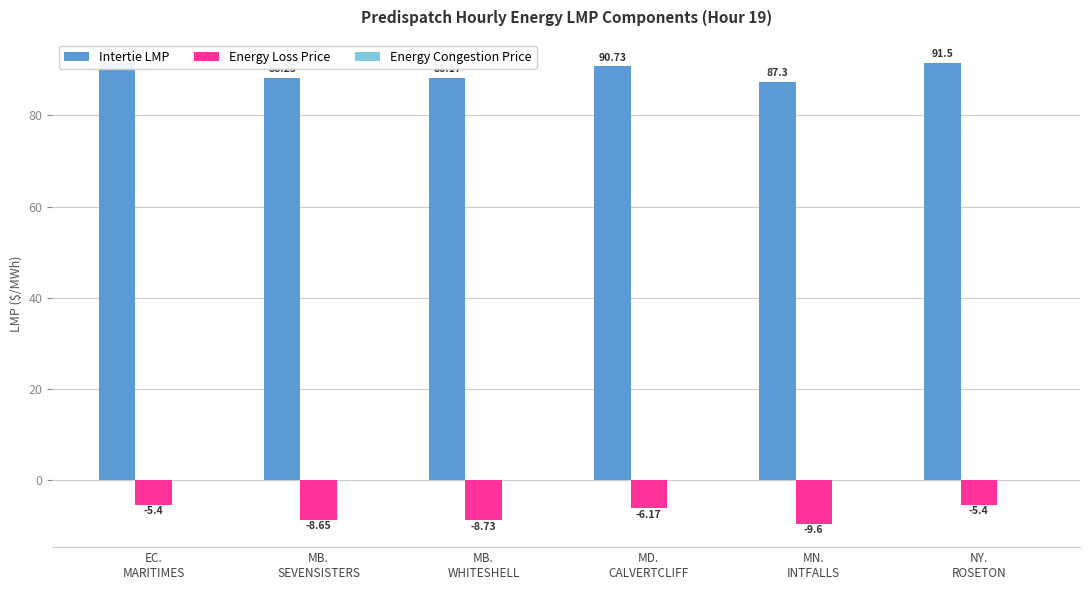

Count the number of data series in this chart.

3